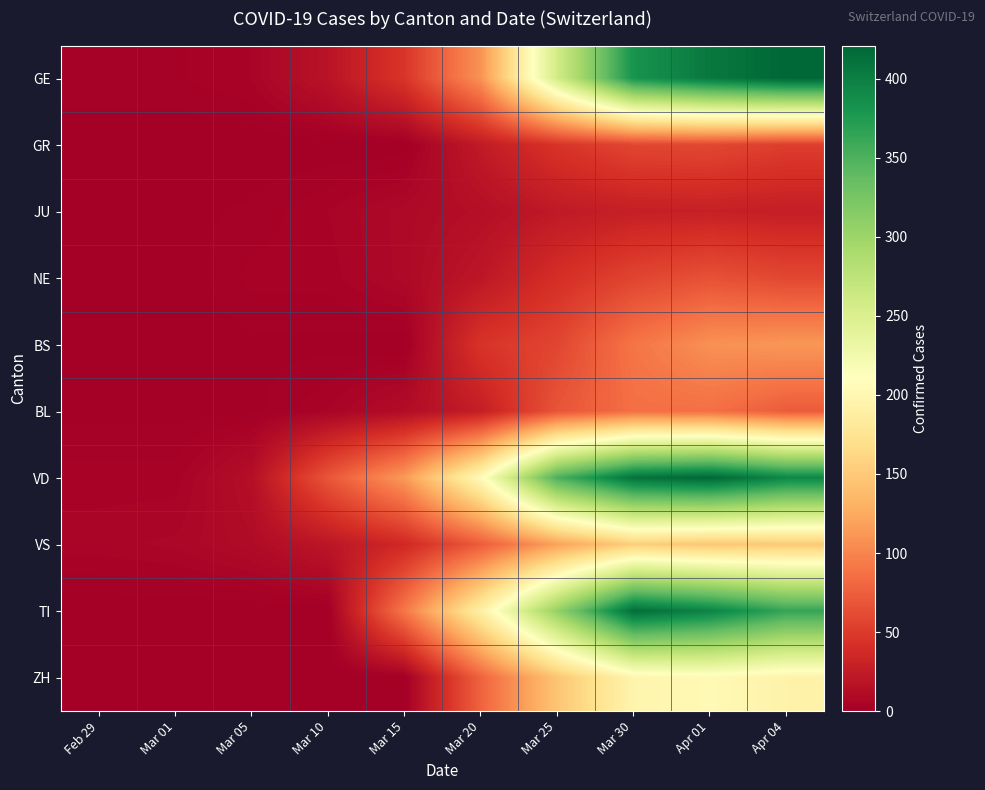

At how many categories does at least one series exceed 138?

5